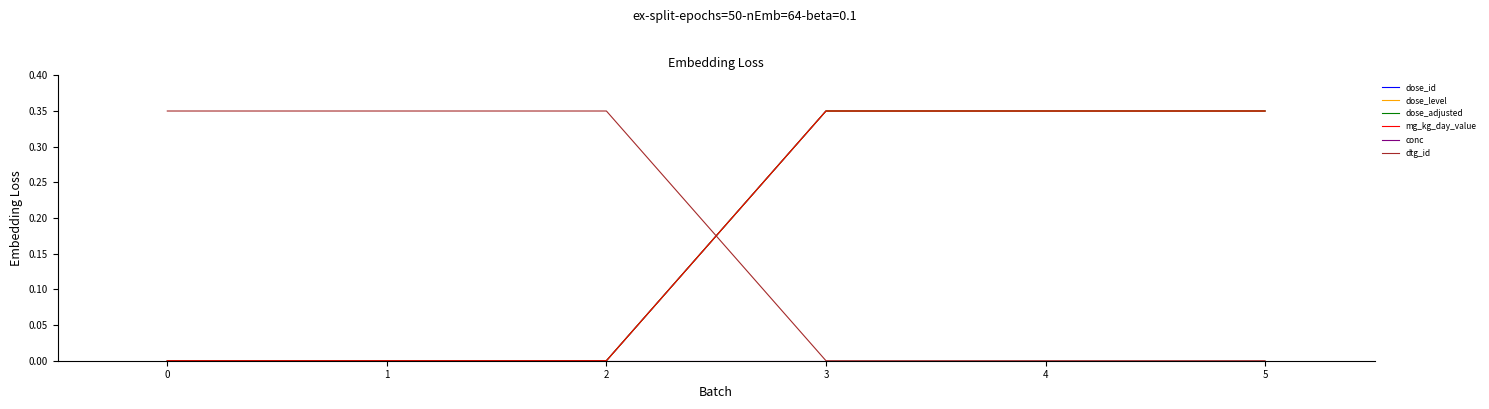

Rank the series at 1 from highest to lowest value.

dtg_id, dose_id, dose_level, dose_adjusted, mg_kg_day_value, conc